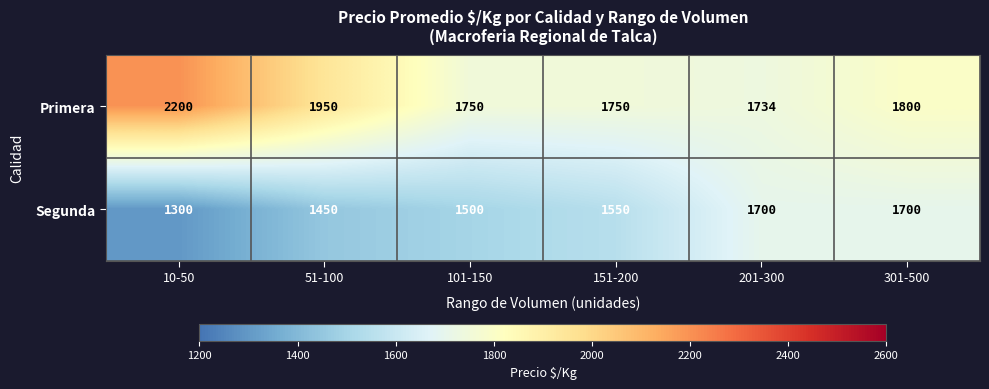

At which label is Primera closest to 1967?

51-100